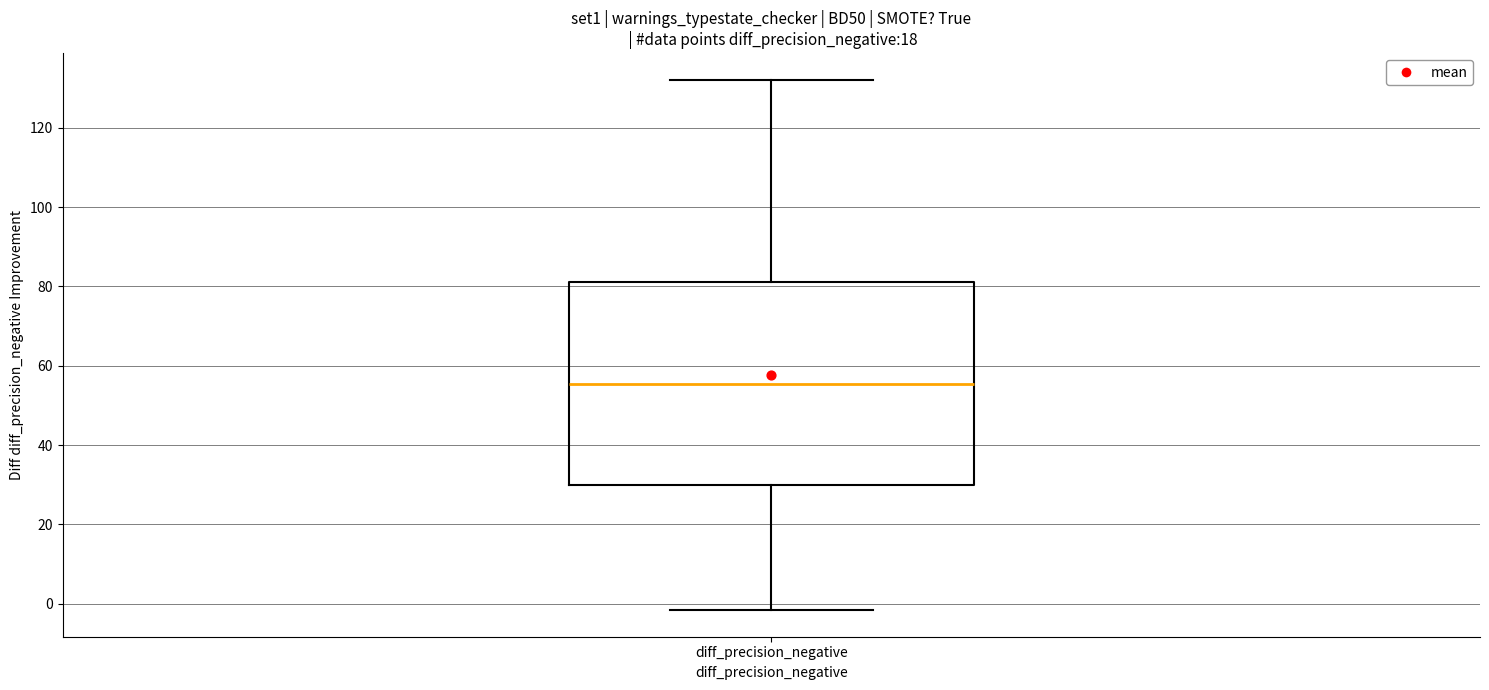

Transcribe this box plot: give where the median line is, the range the box spans, and where the two whiskers end, as read against the y-axis. The values are not printed on the chart, so give them approximately, as read against the axis.

median 56, box 30 to 82, whiskers -2 to 132